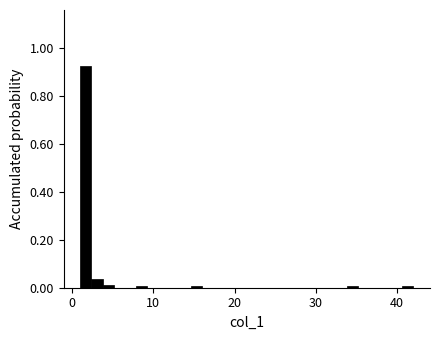

Around what value on the x-axis is the tallest bar? Give the approximate position of its centre, as read against the axis.

2